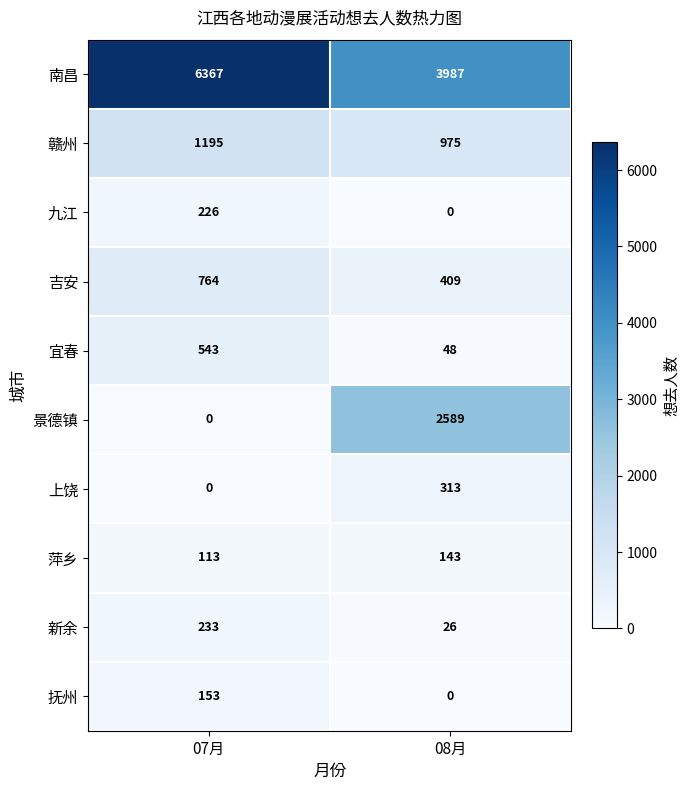

List the labels in order of 宜春 value, largest first.

07月, 08月